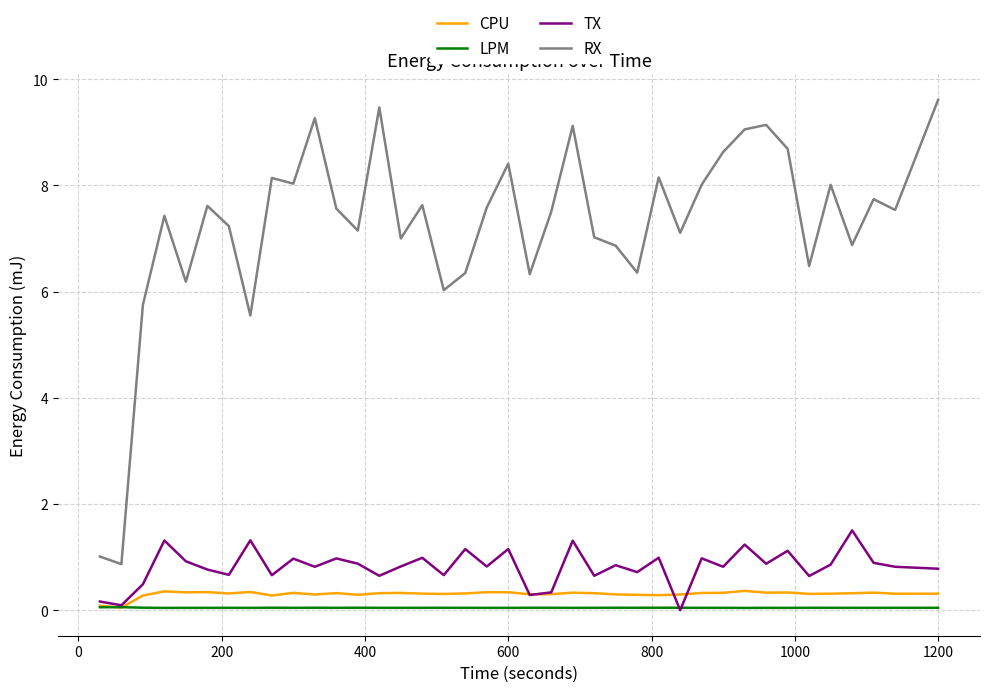

What are all the series names shown in the legend?

CPU, LPM, TX, RX